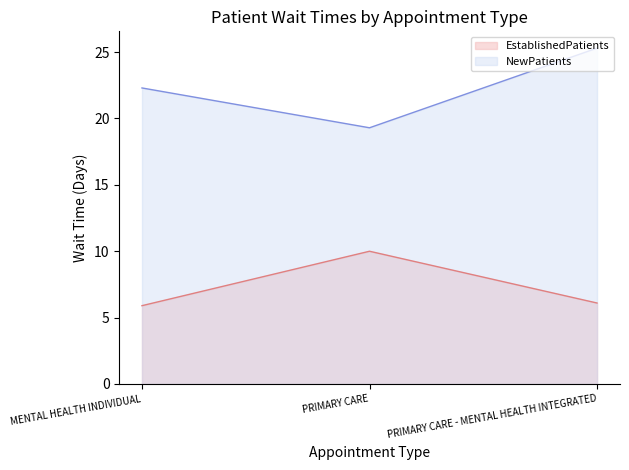

What is the sum of the NewPatients values at PRIMARY CARE and PRIMARY CARE - MENTAL HEALTH INTEGRATED?

44.6